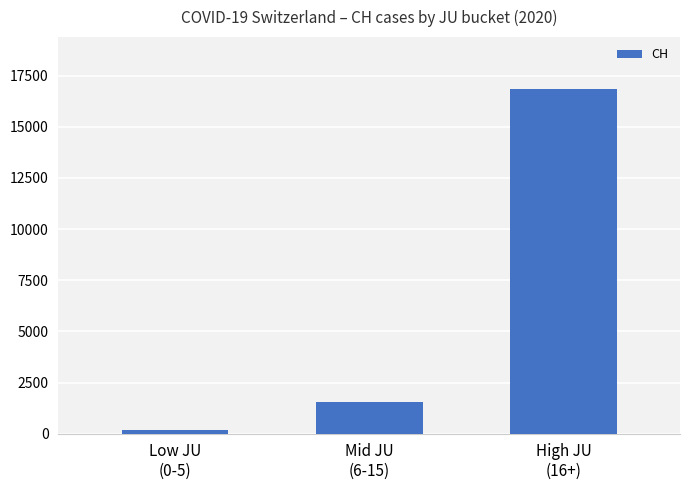

True or false: the data shows 203 at Low JU
(0-5).

True